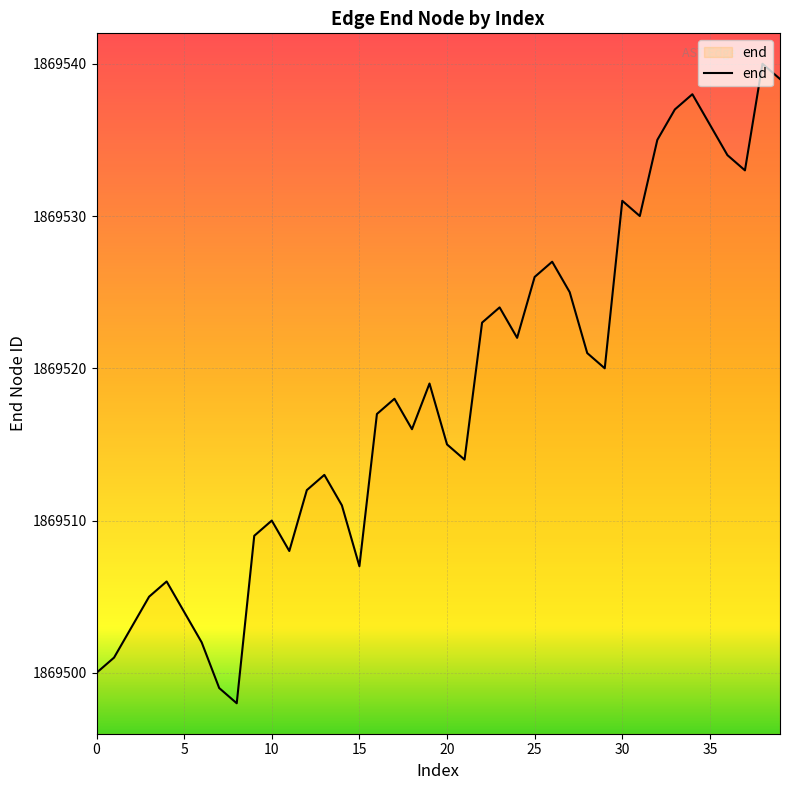

What is the smallest value displayed?

1869498